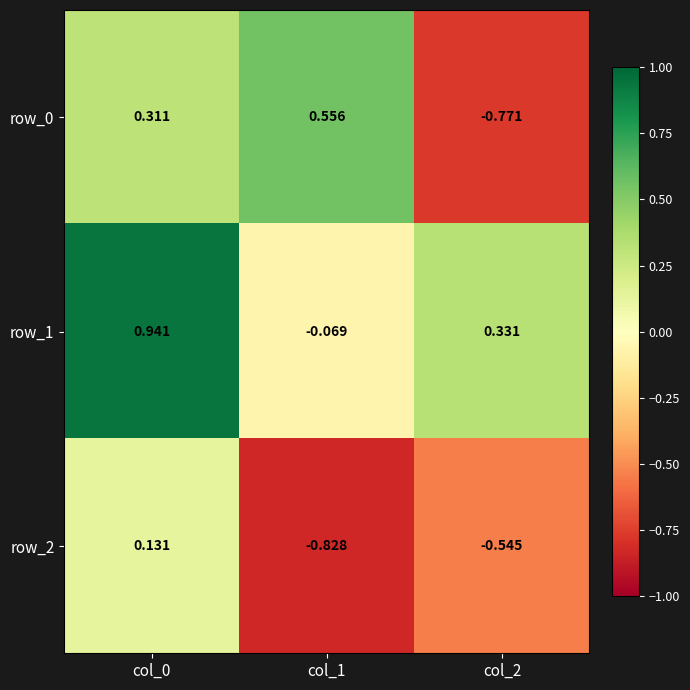

At how many categories does at least one series exceed 0?

3